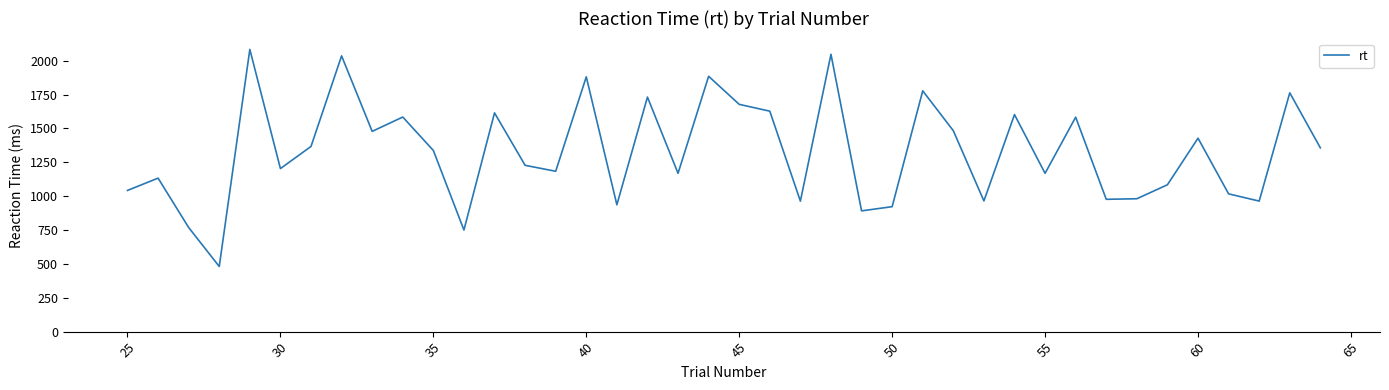

What is the greatest value displayed?

2083.8